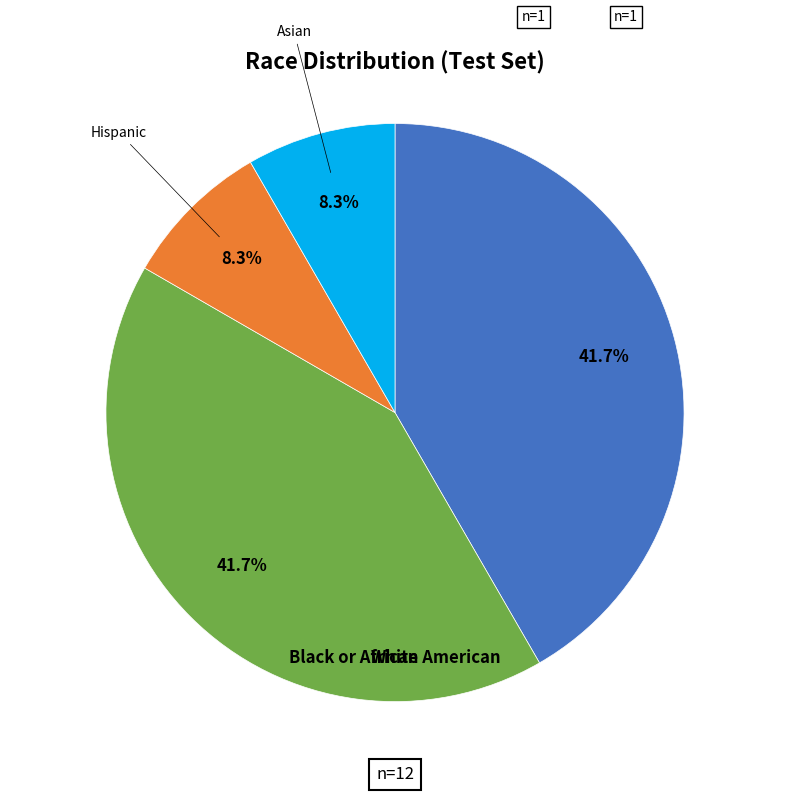

What percentage is the Black or African American slice, to the nearest percent?

42%